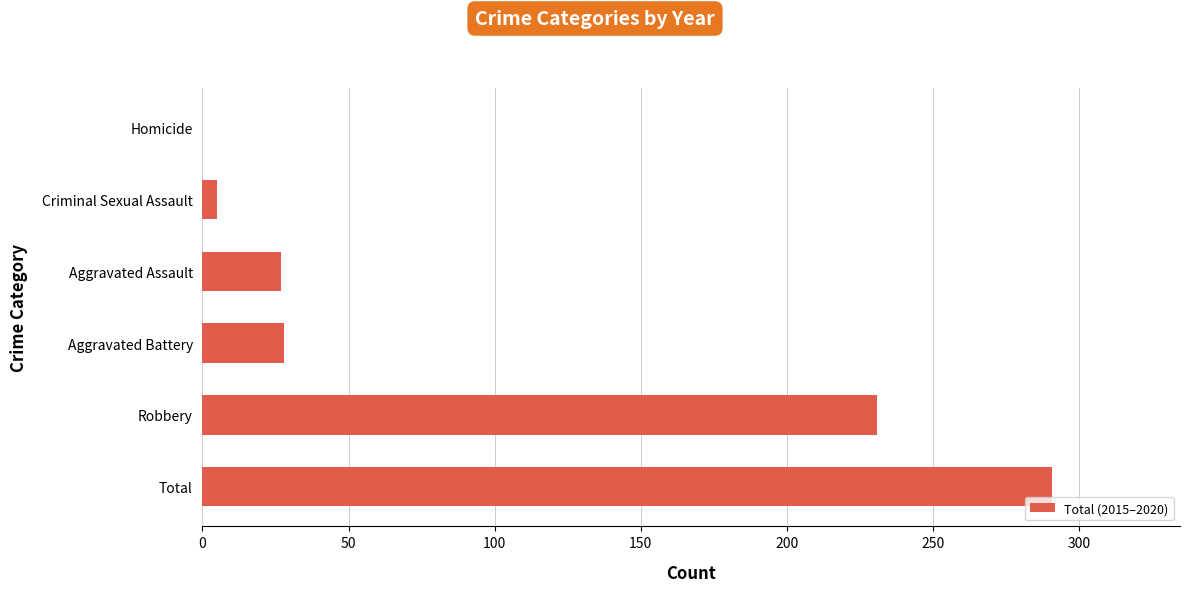

Approximately how many times larger is the value at Robbery compared to Aggravated Assault?

8.6